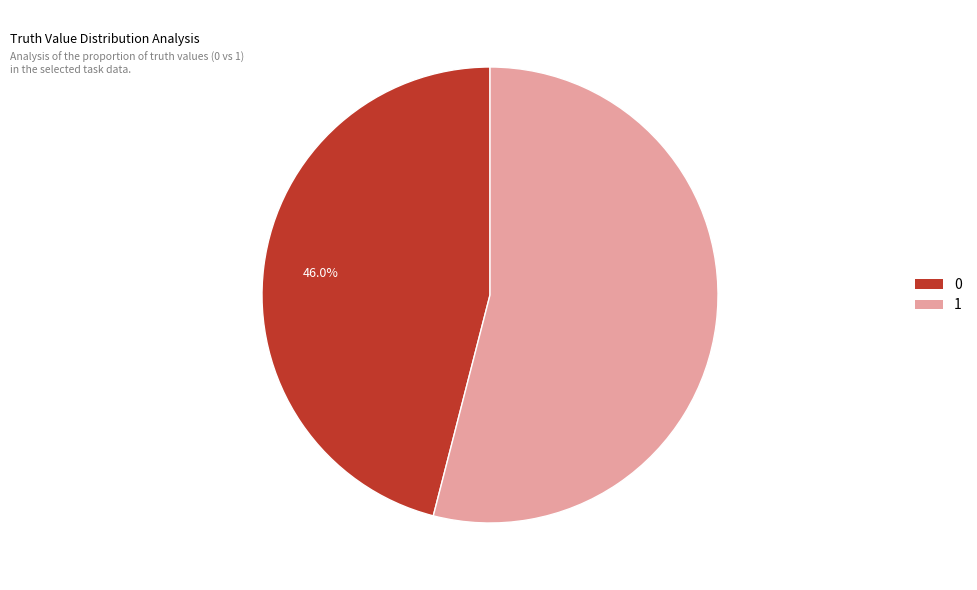

To the nearest percent, what is the average slice percentage?

50%